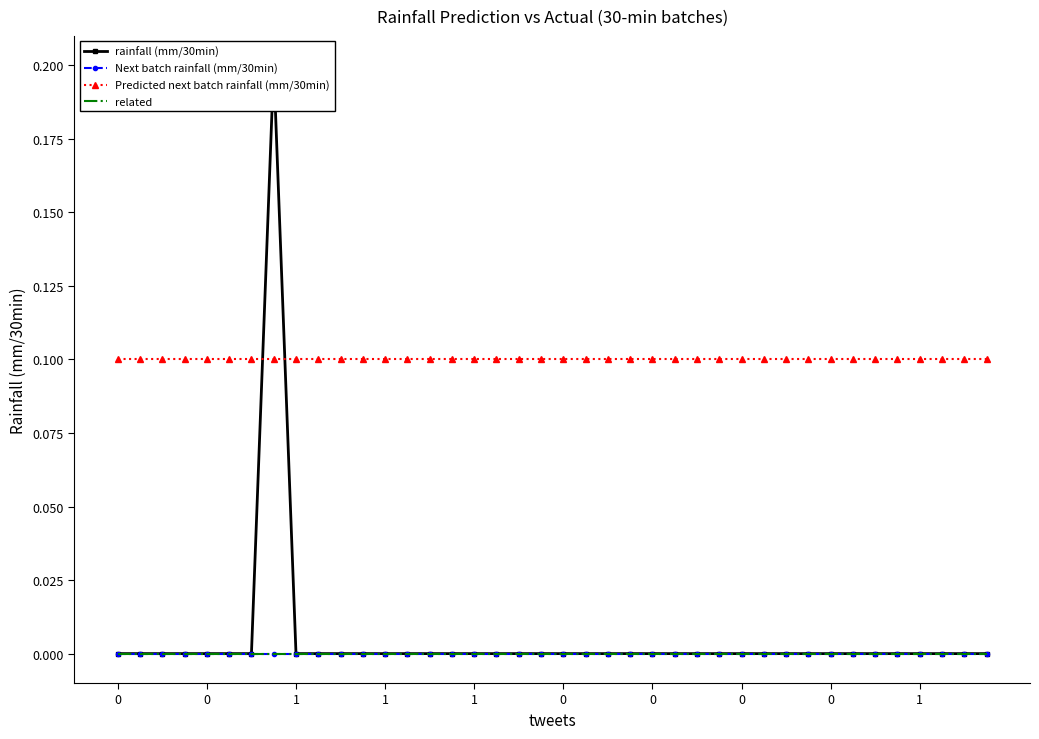

True or false: rainfall (mm/30min) has more than 1 interior local peaks.

False